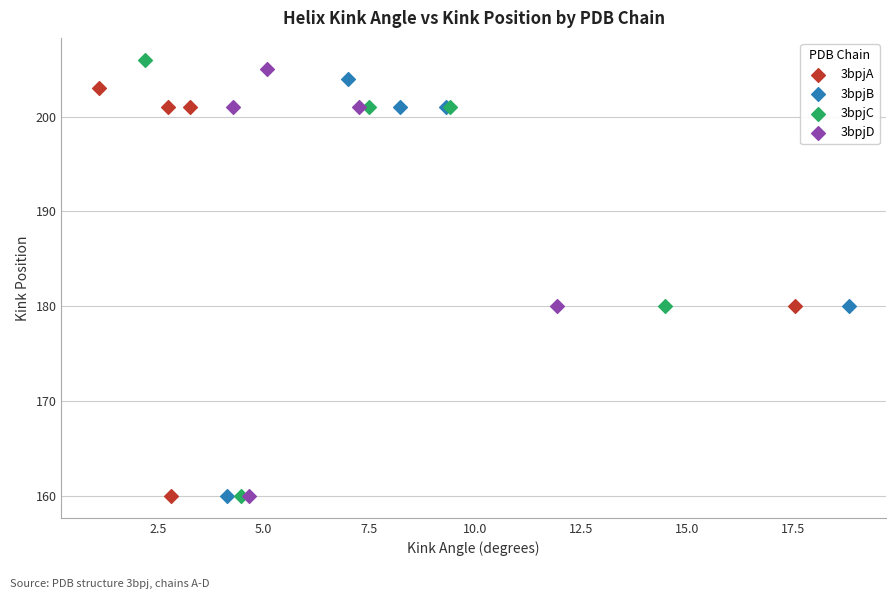

Which series has the widest spread of Y values?

3bpjC